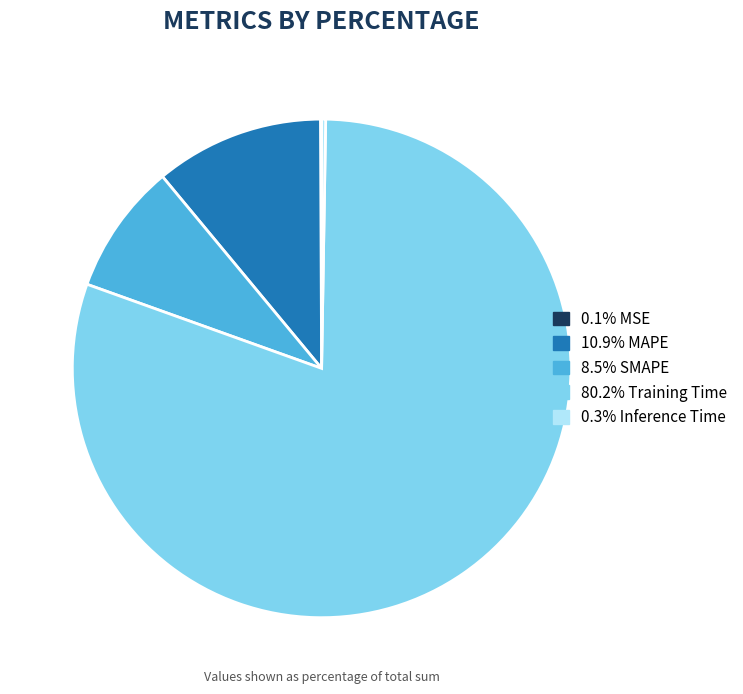

Is there a majority slice in this chart?

Yes